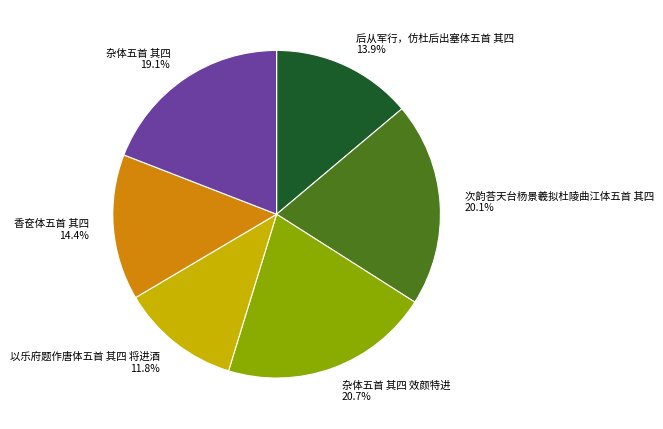

Which slice is the smallest?

以乐府题作唐体五首 其四 将进酒